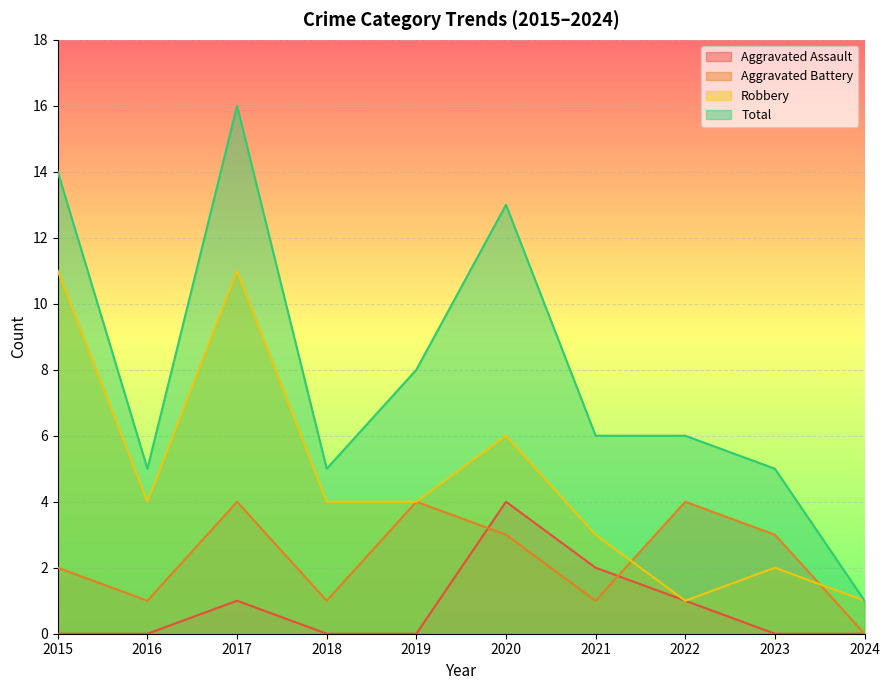

How many values in the Aggravated Battery series exceed 3?

3